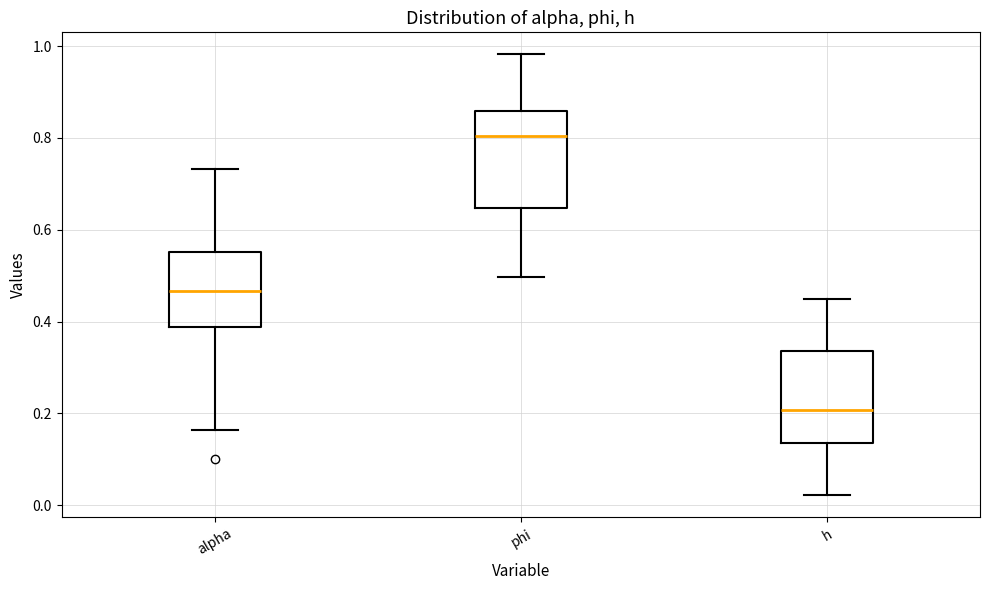

Where does the upper whisker of the box for h end on the y-axis? The values are not printed on the chart, so give them approximately, as read against the axis.

0.46